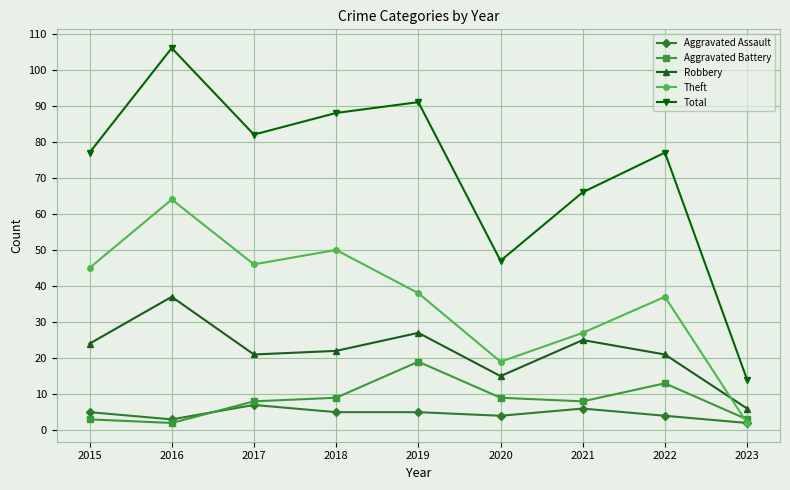

Is this an area chart (filled region under the line)?

No